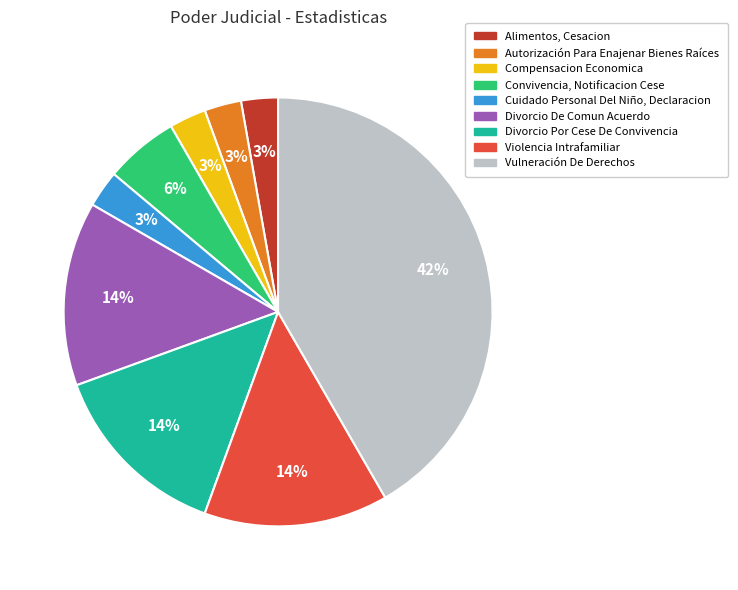

Is it true that Divorcio Por Cese De Convivencia is 9% of the pie?

False